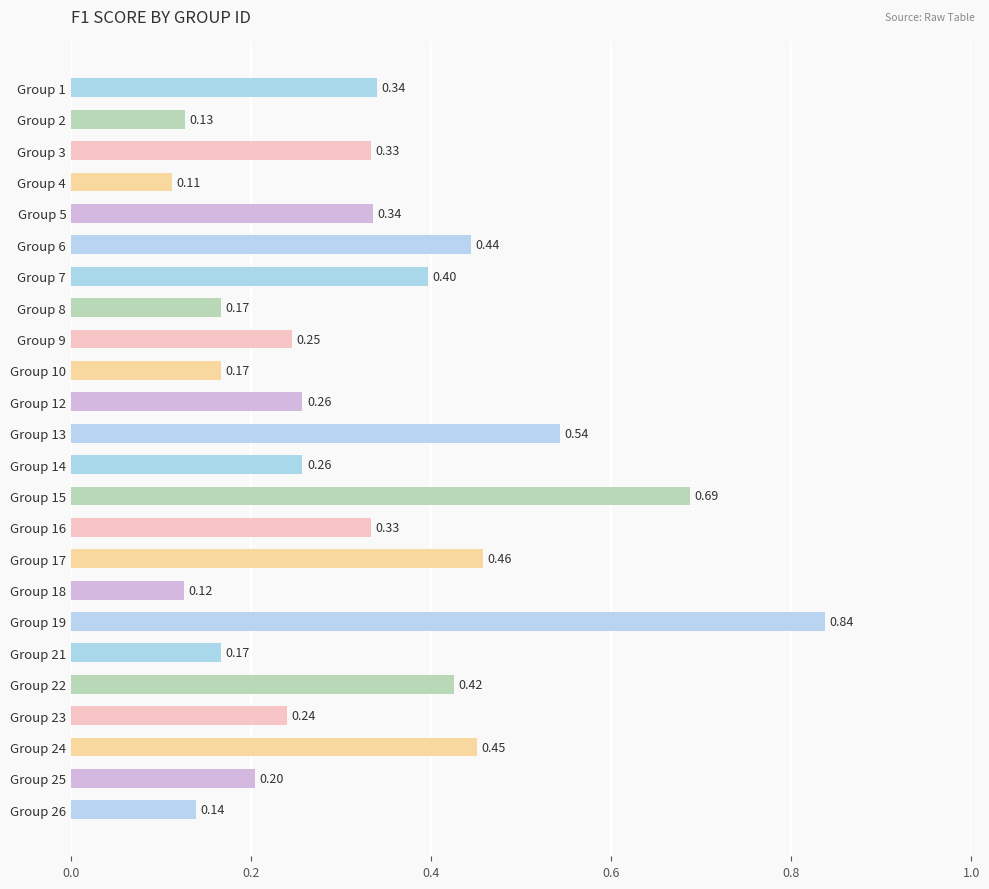

What is the sum of all values?

7.8